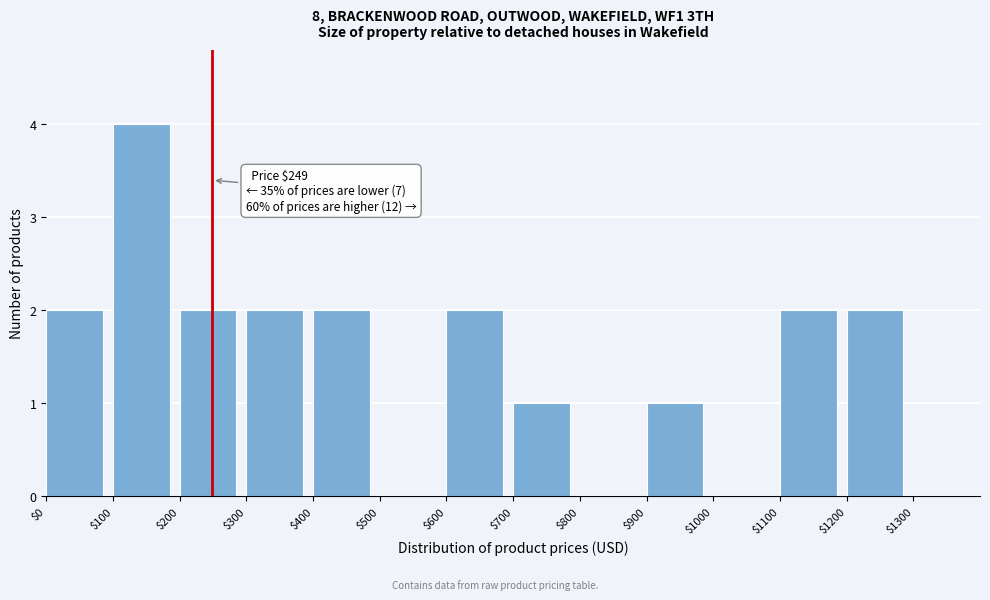

Which range on the x-axis has the tallest bar?

100 to 200